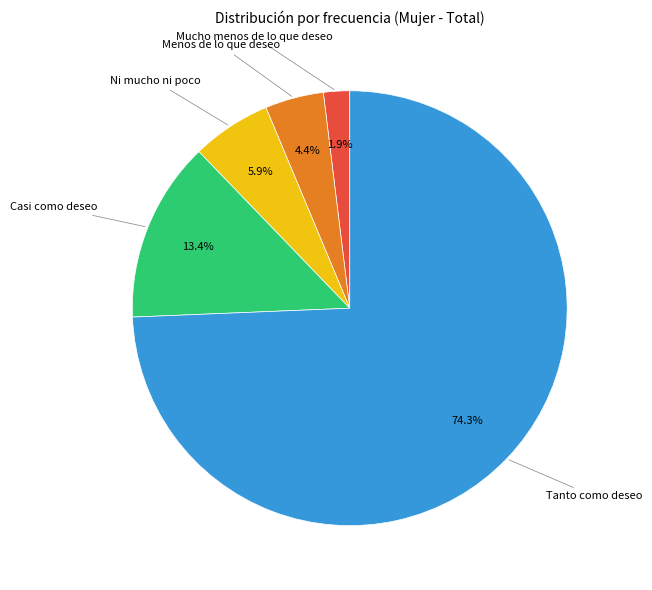

Does any single category account for the majority?

Yes